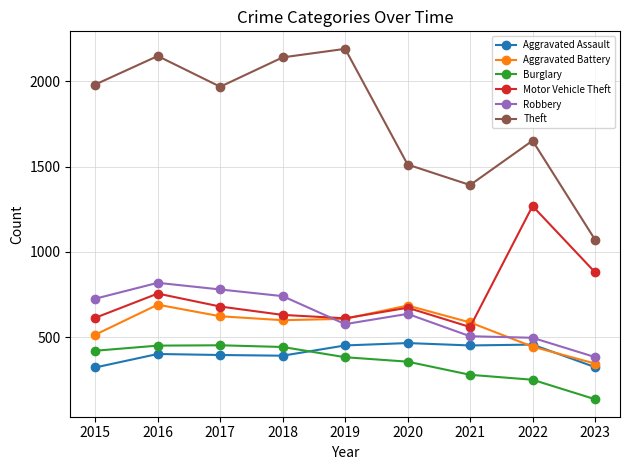

True or false: Burglary has more than 0 interior local peaks.

True